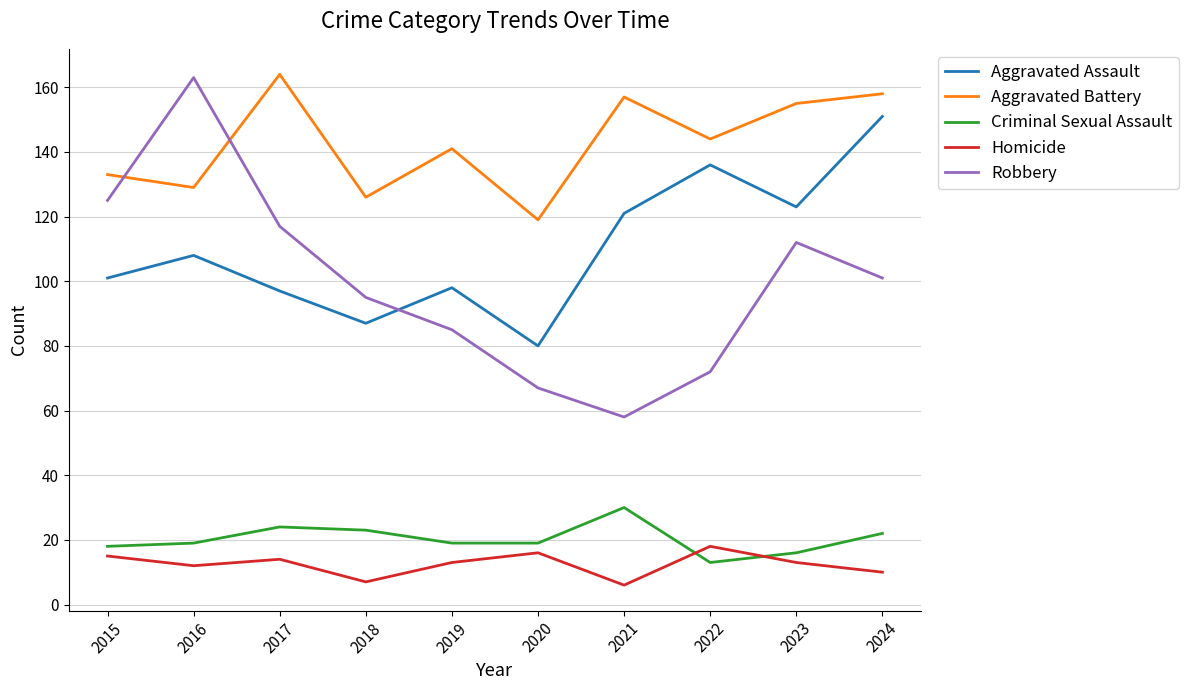

Reading right to left, what are all the values shown in this chart?

Aggravated Assault: 151	123	136	121	80	98	87	97	108	101
Aggravated Battery: 158	155	144	157	119	141	126	164	129	133
Criminal Sexual Assault: 22	16	13	30	19	19	23	24	19	18
Homicide: 10	13	18	6	16	13	7	14	12	15
Robbery: 101	112	72	58	67	85	95	117	163	125